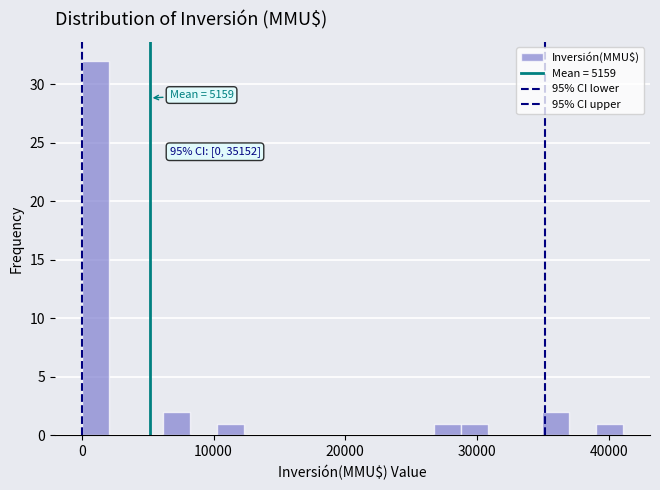

Read against the x-axis, roughly where is the centre of the tallest bar?

1000